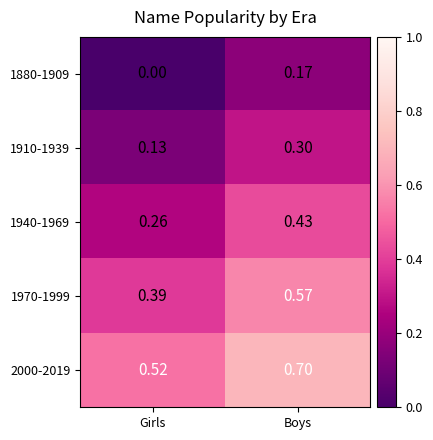

Where is 1880-1909 nearest to the value 0?

Girls